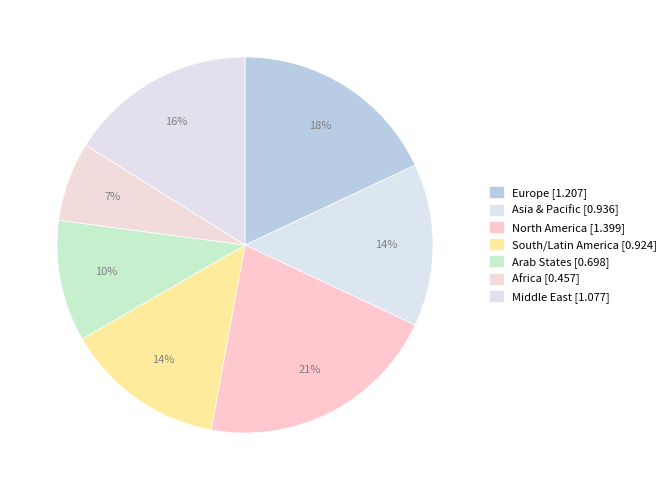

Which slice is the smallest?

Africa